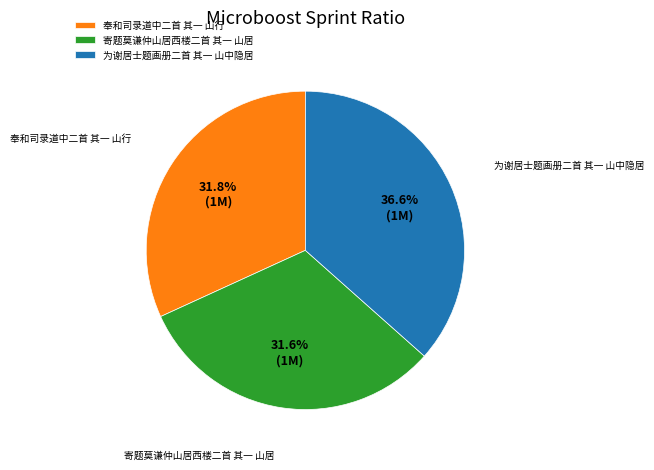

Between 为谢居士题画册二首 其一 山中隐居 and 寄题莫谦仲山居西楼二首 其一 山居, which is larger?

为谢居士题画册二首 其一 山中隐居